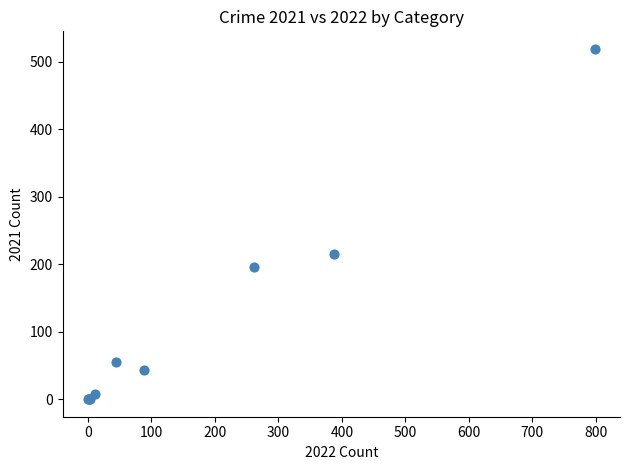

What Y value in the scatter plot is closest to 259?

215